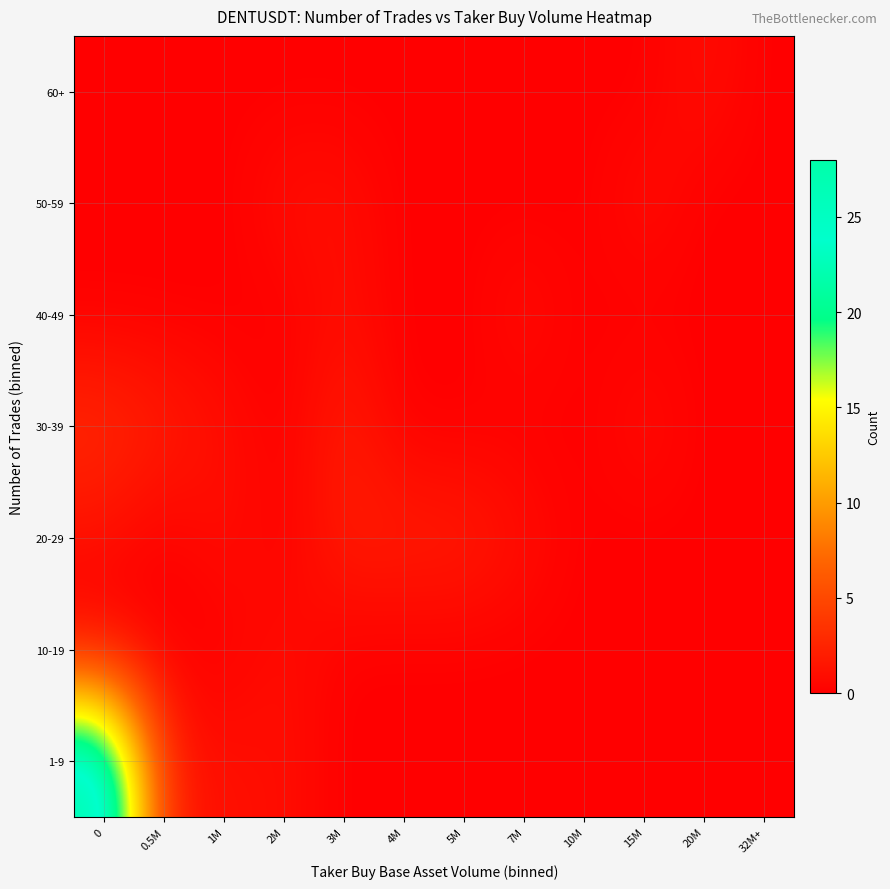

What is the spread (max minus min) of values at 20M?

1